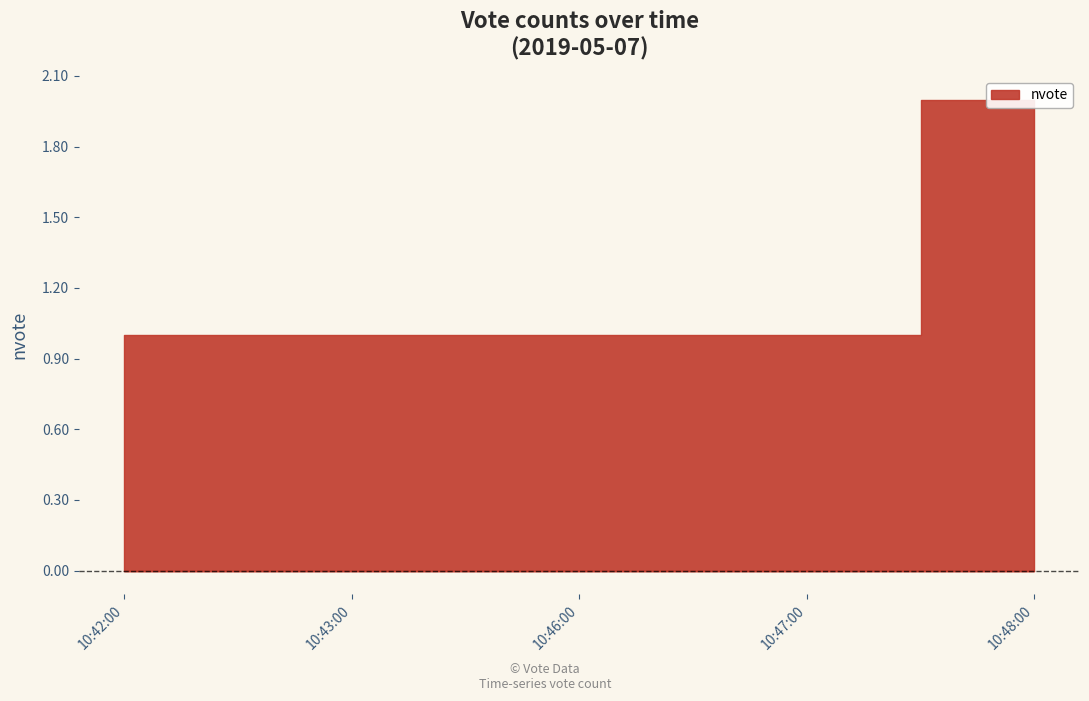

How many distinct data groups are displayed?

1